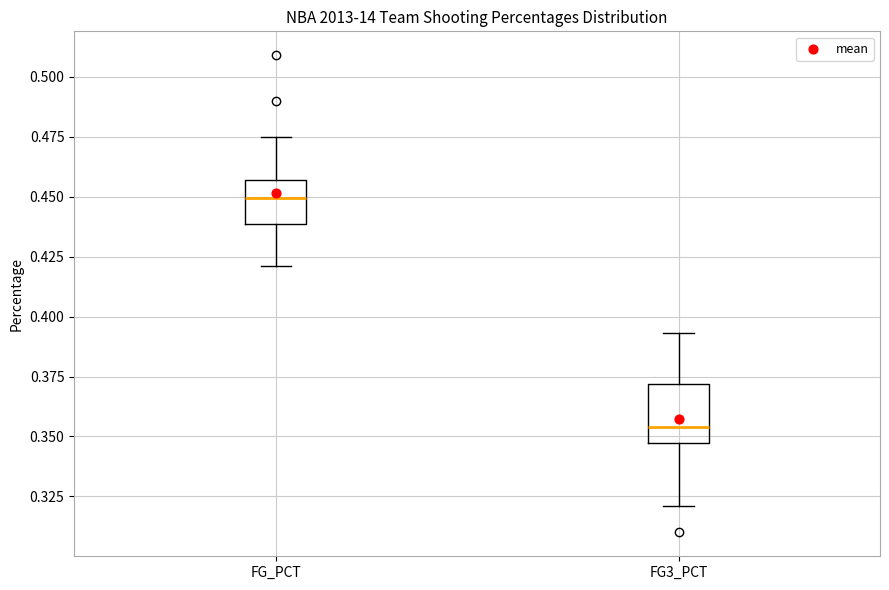

Reading left to right, read every box against the y-axis: the position of its median line, the range the box covers, and the ends of its whiskers. The values are not printed on the chart, so give them approximately, as read against the axis.

FG_PCT: median 0.450, box 0.440 to 0.455, whiskers 0.420 to 0.475
FG3_PCT: median 0.355, box 0.345 to 0.370, whiskers 0.320 to 0.395